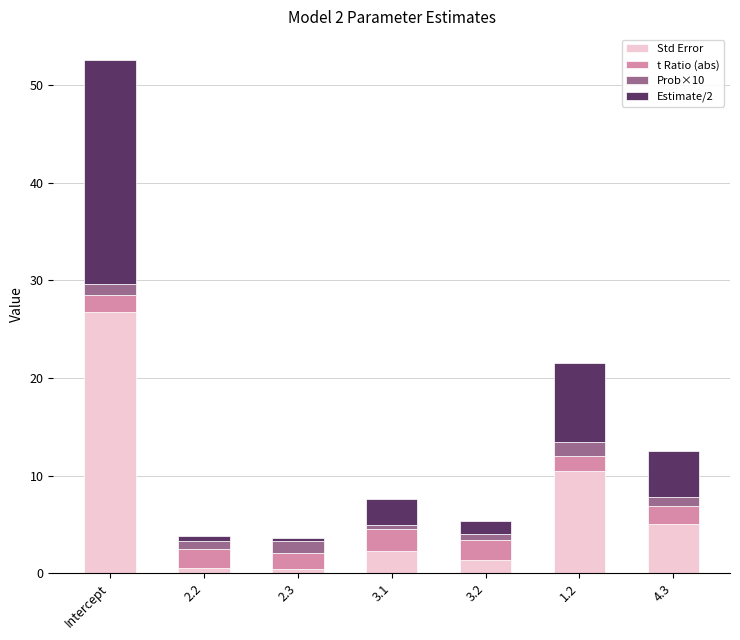

Which category has the highest value in the Std Error series?

Intercept